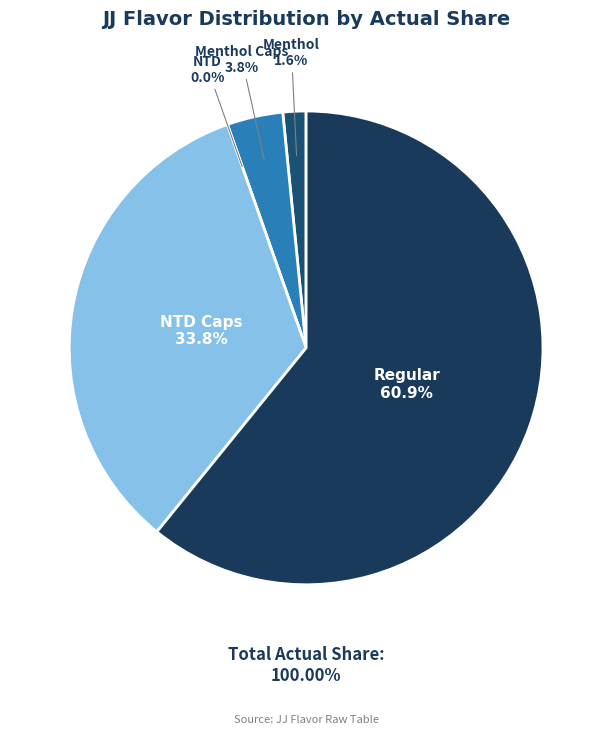

Which slice is the smallest?

NTD